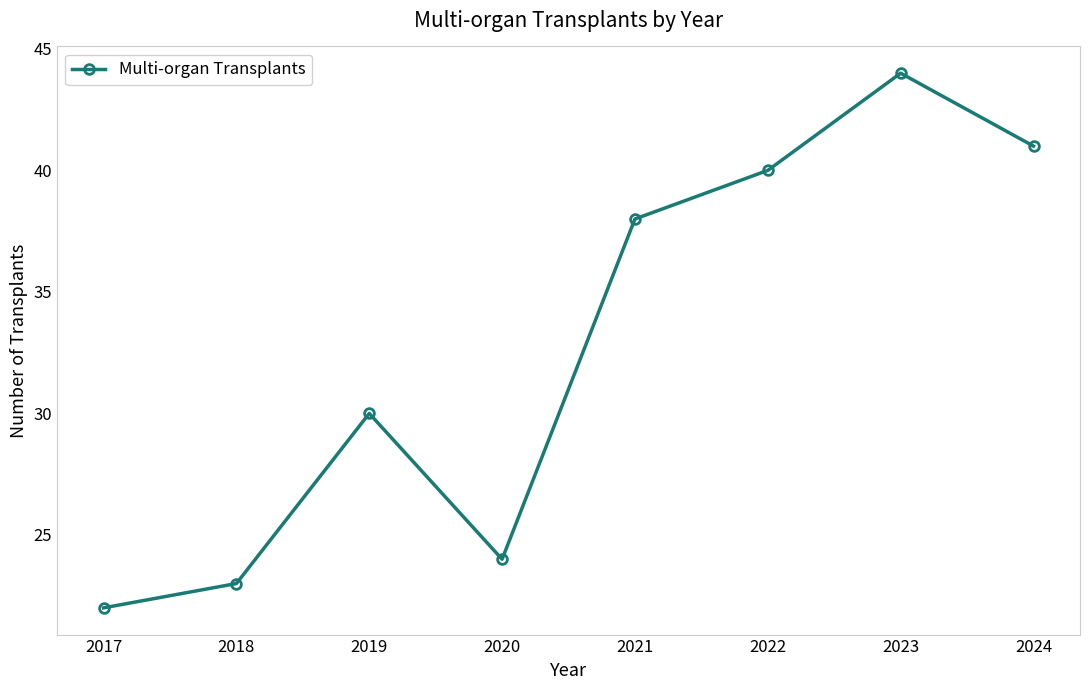

What is the value of the 4th point from the left?

24